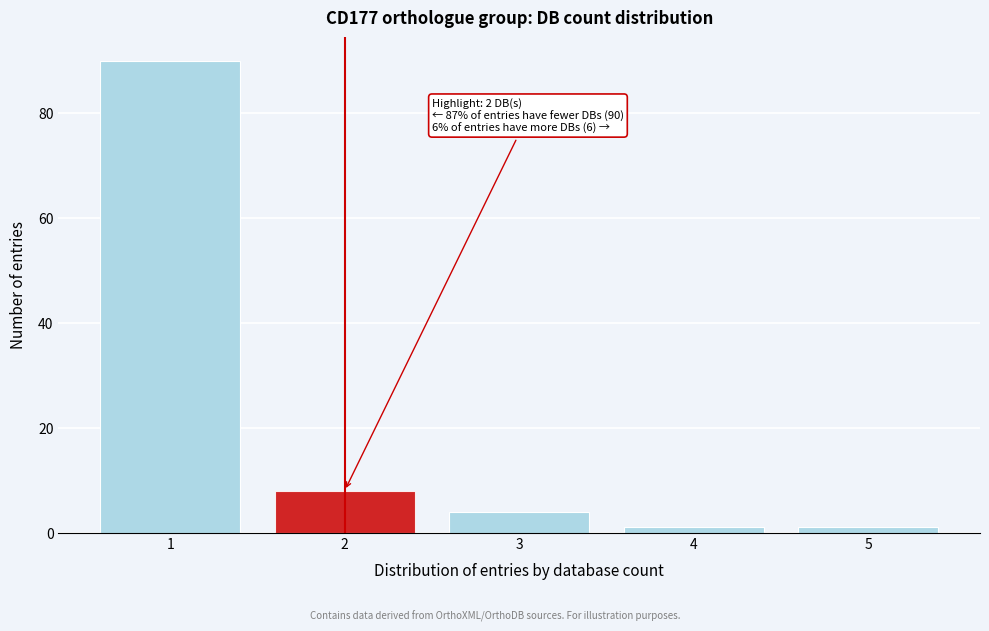

Reading right to left, what are all the values shown in this chart?

1	1	4	8	90